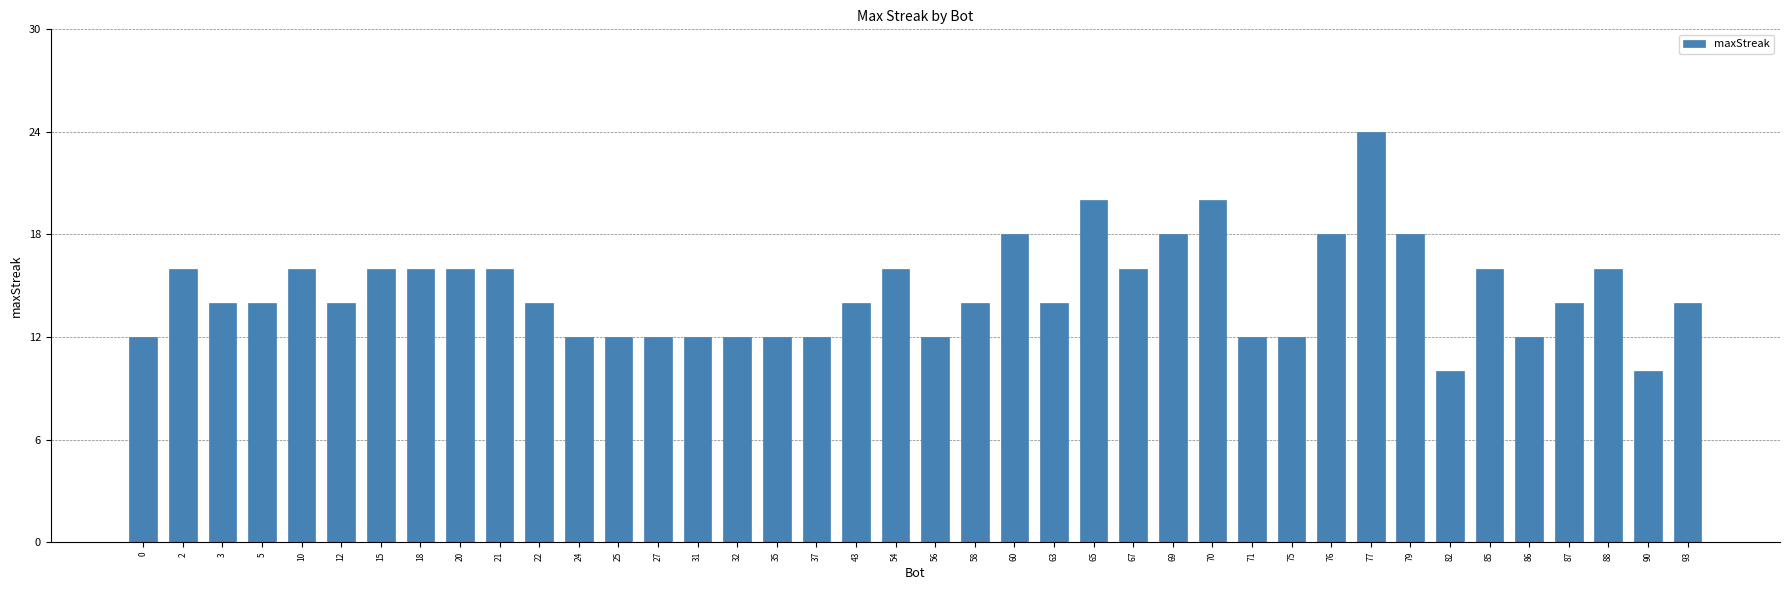

Is it true that the value at 77 is 24?

True